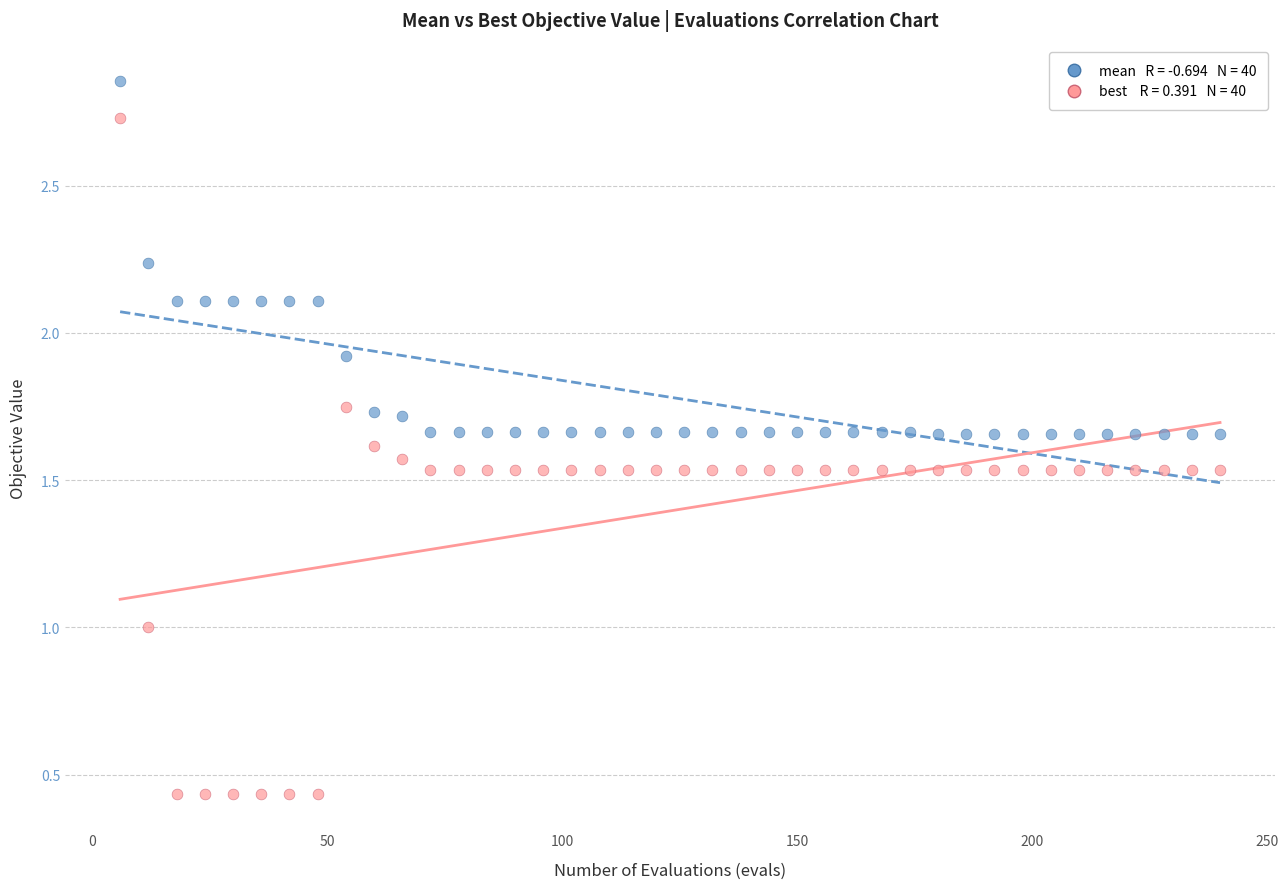

Across all data points, what is the range of Y values (max minus min)?

2.4